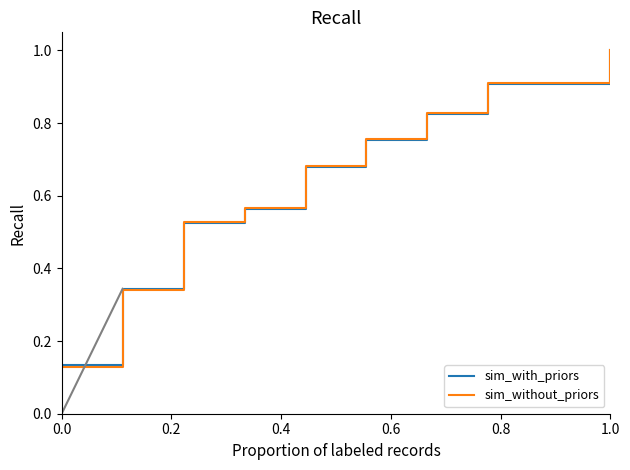

Count the number of categories in the chart.

10